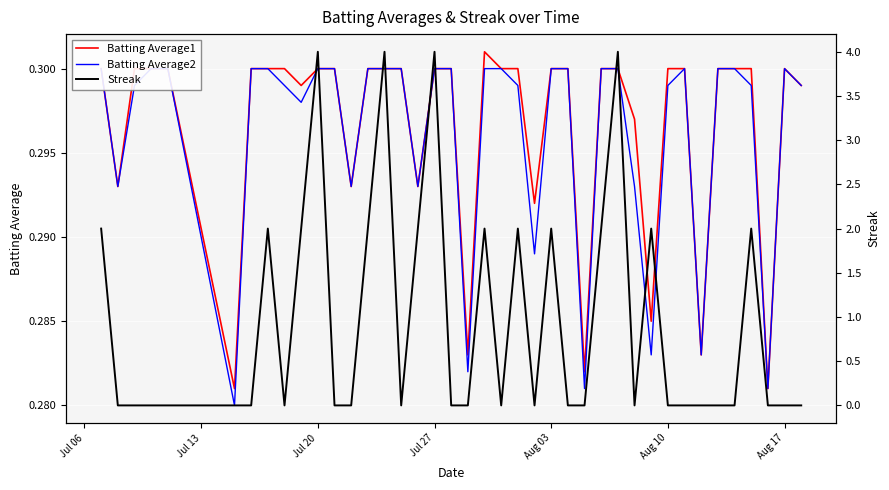

The Batting Average1 series shows 0.3 at Aug 10. True or false?

True